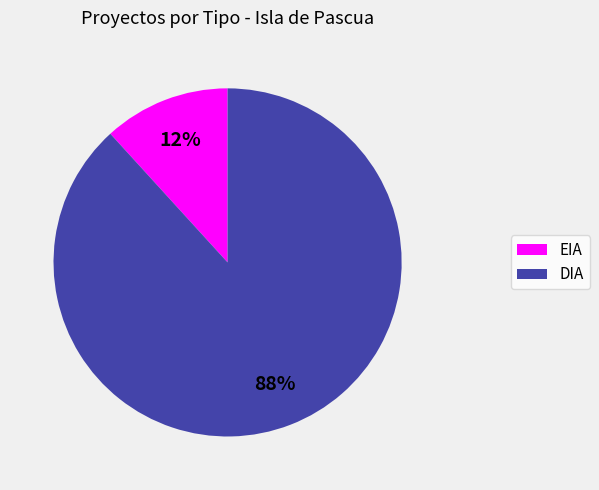

Is EIA the majority of the pie?

No